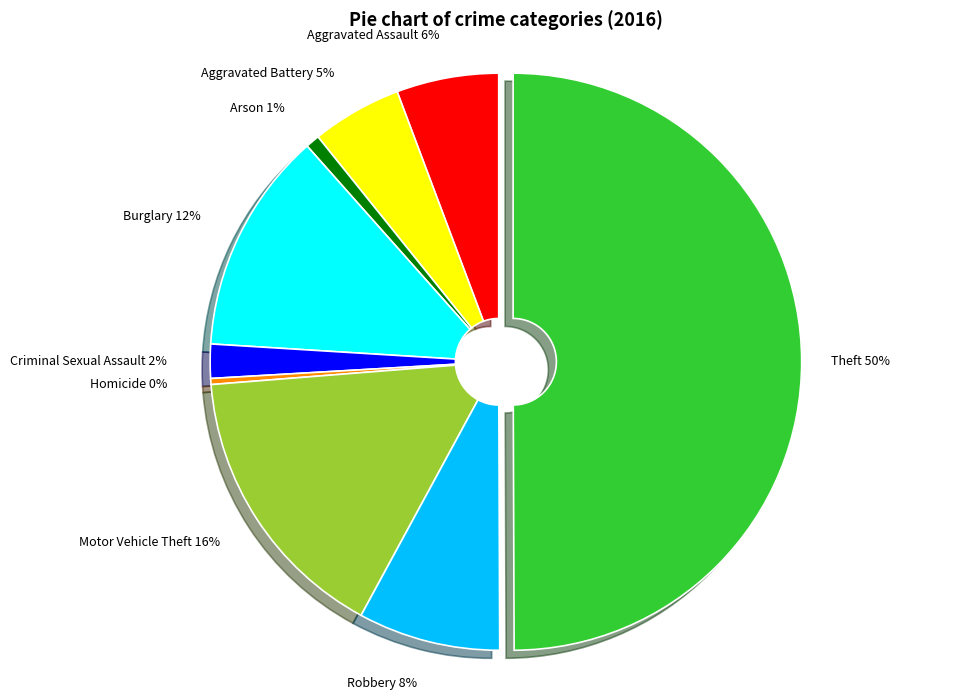

Which has a higher value, Aggravated Battery or Aggravated Assault?

Aggravated Assault